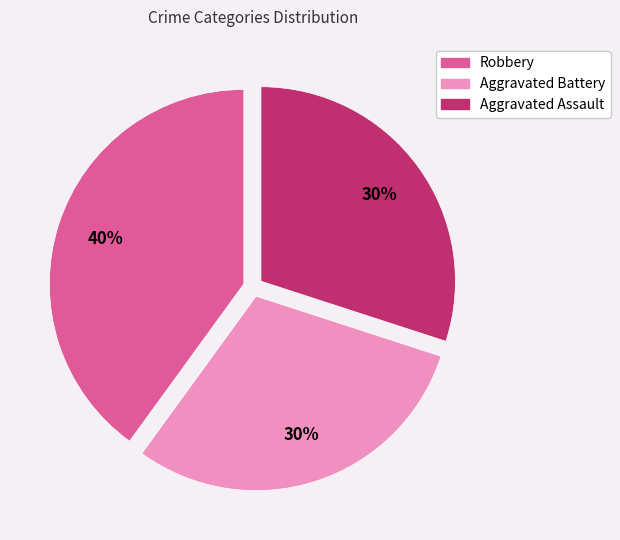

To the nearest percent, what is the difference between the largest and smallest slice percentages?

10%